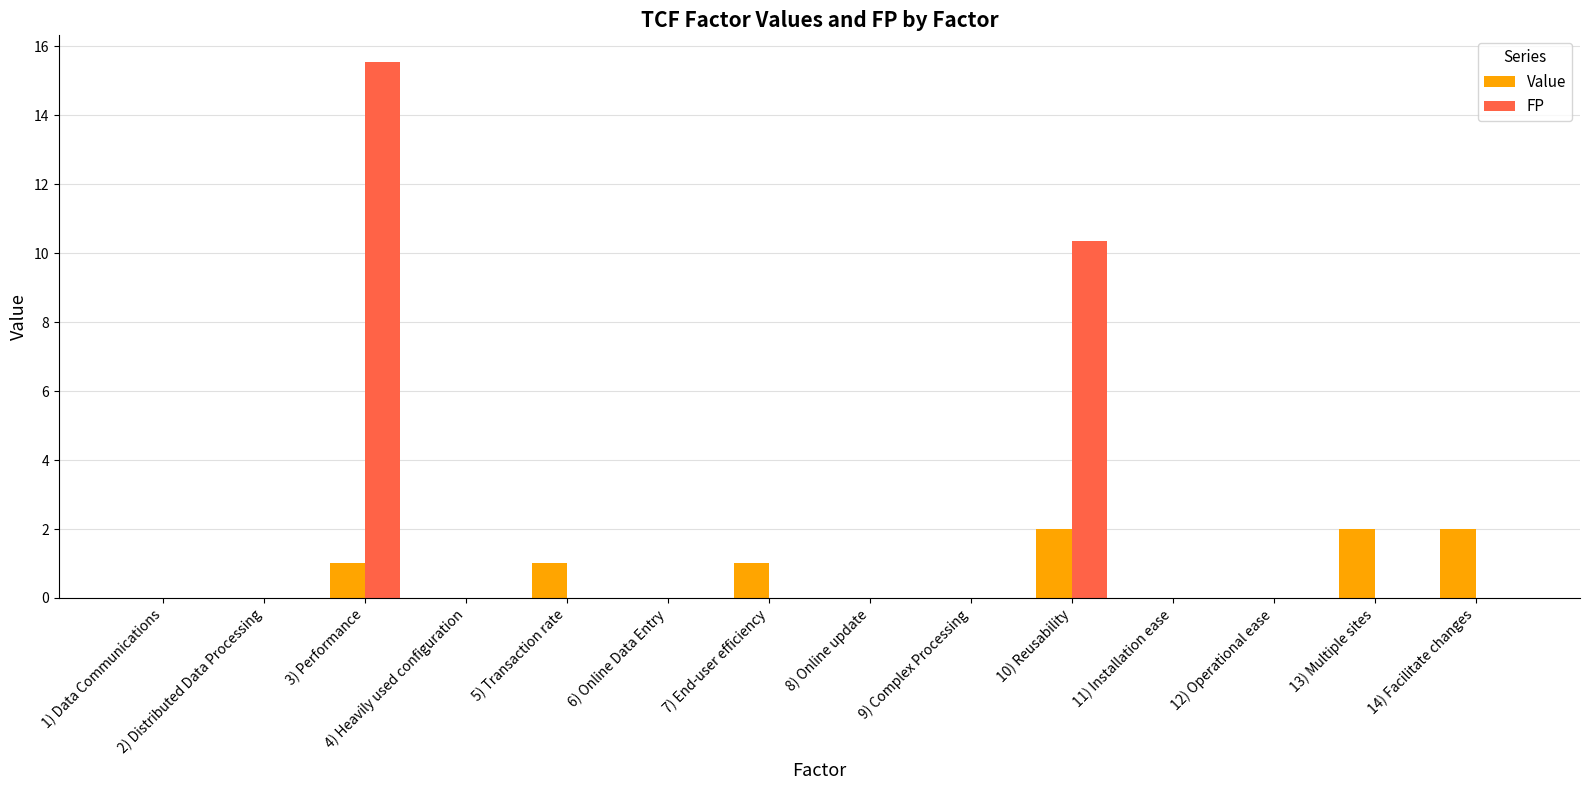

Which series changed the most between 2) Distributed Data Processing and 13) Multiple sites?

Value